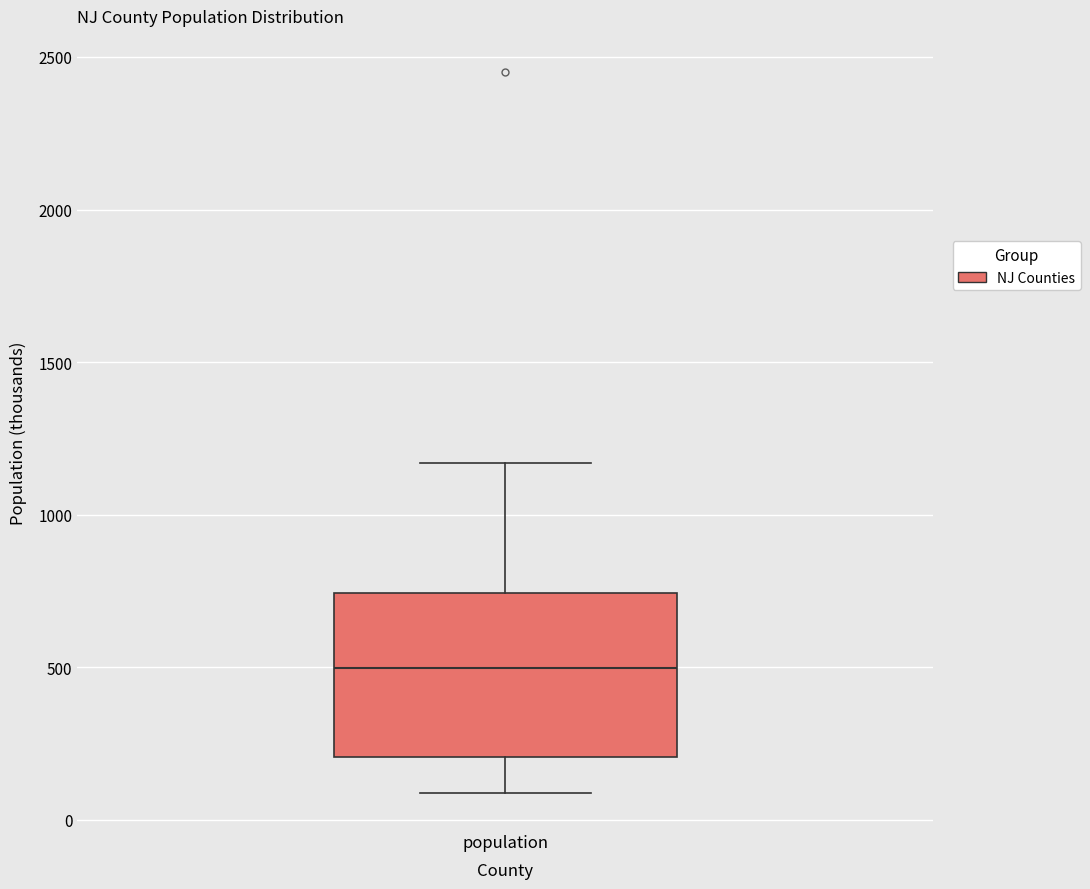

Where does the upper whisker of the box for population end on the y-axis? The values are not printed on the chart, so give them approximately, as read against the axis.

1150